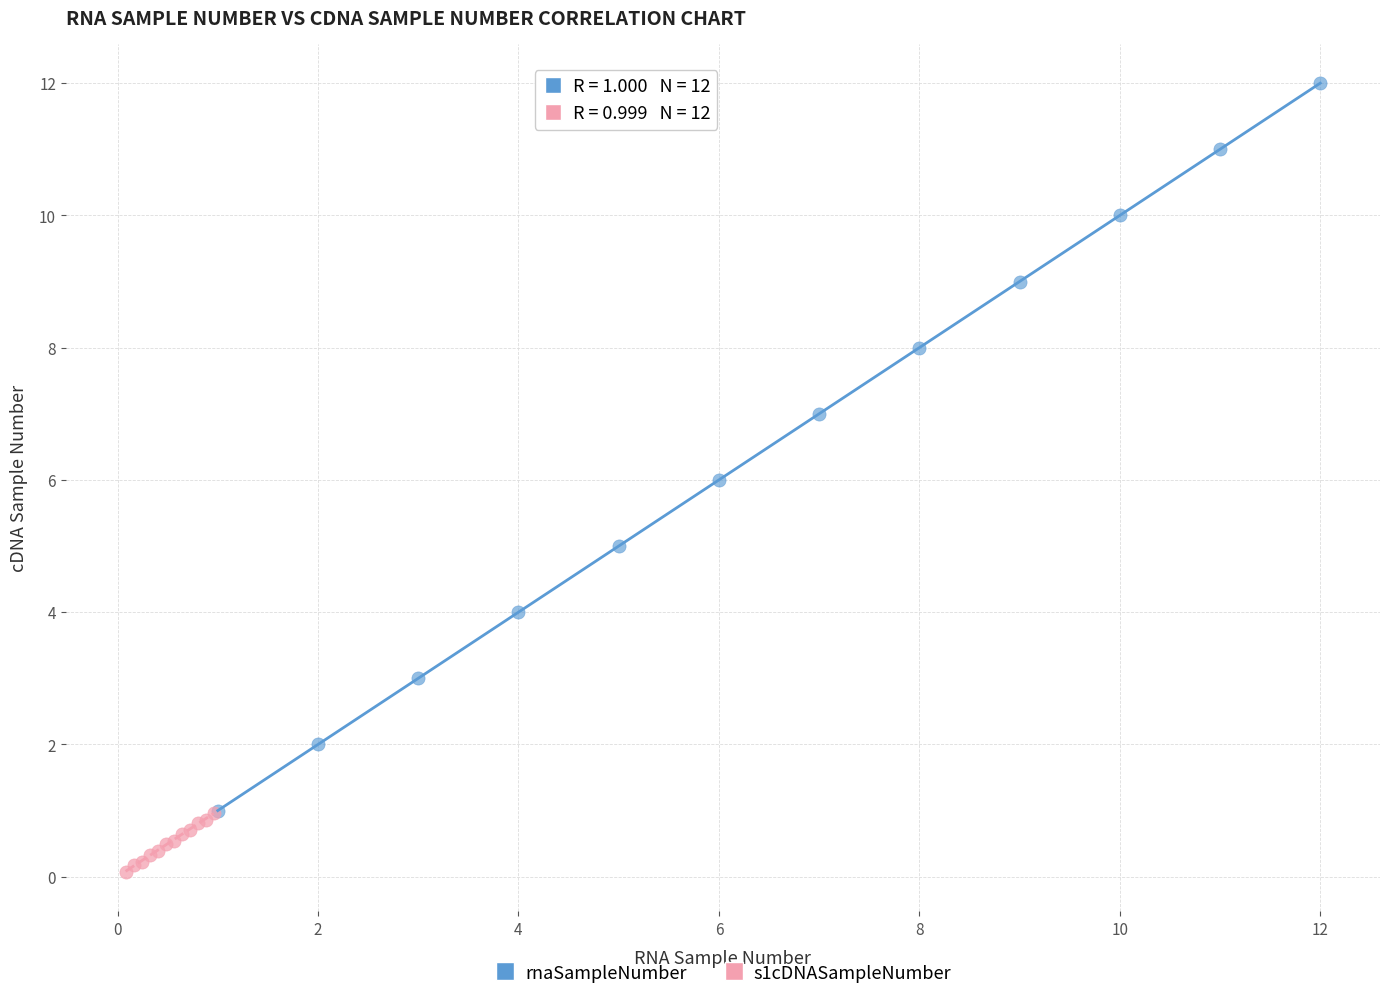

Which series contains the lowest Y value?

s1cDNASampleNumber